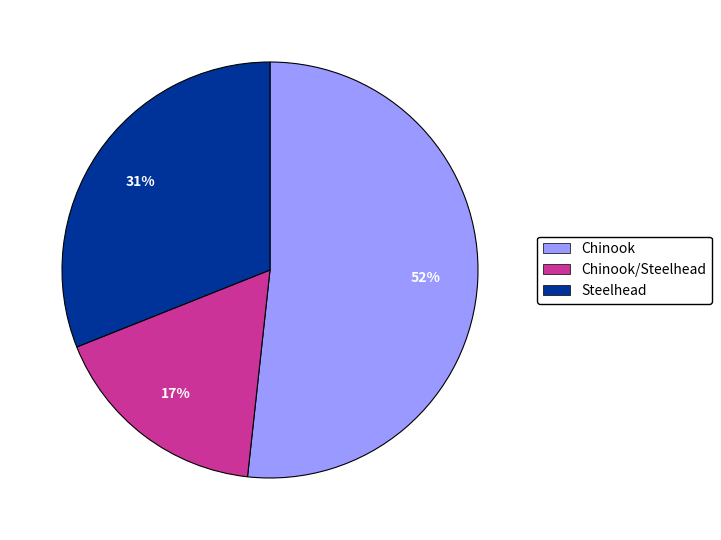

Combined, do Chinook/Steelhead and Chinook account for over 50%?

Yes